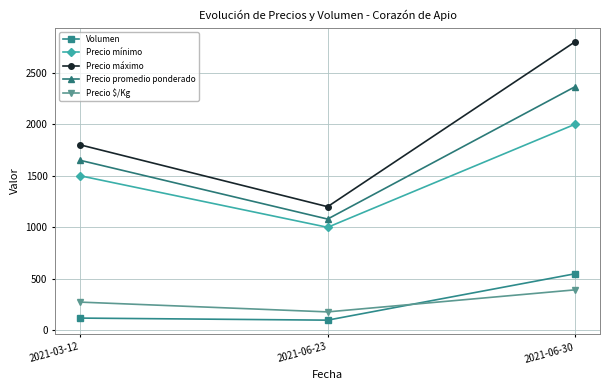

What is the greatest value displayed?

2800